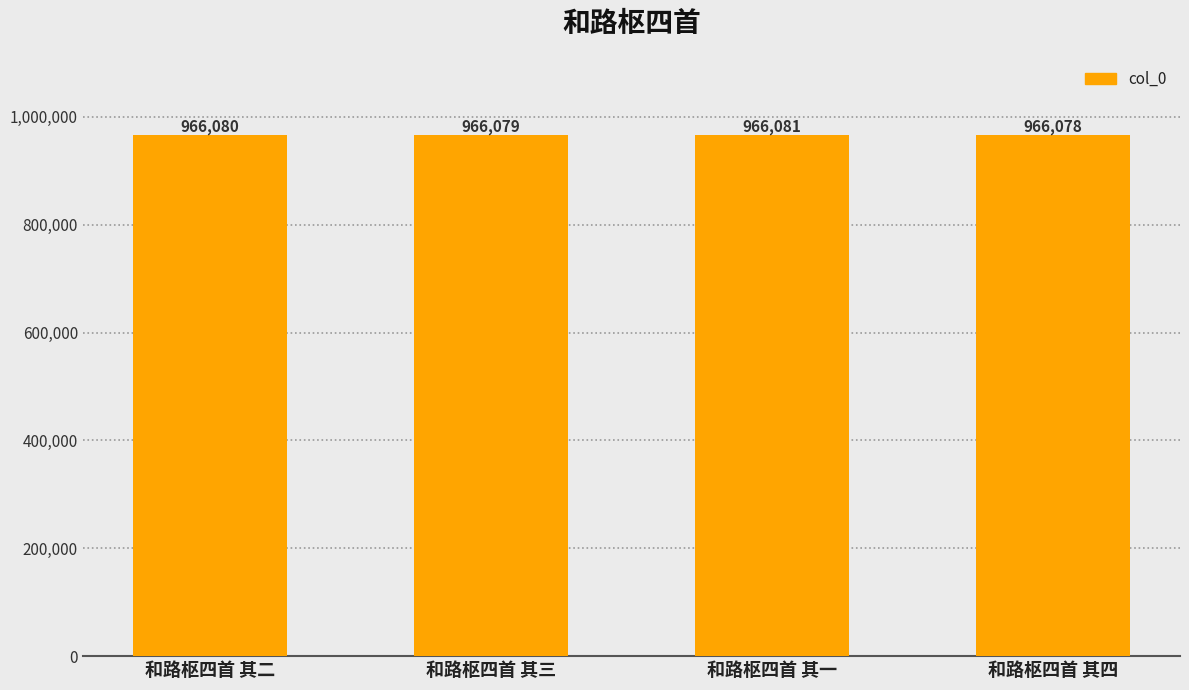

What is the difference between the second highest and minimum values?

2